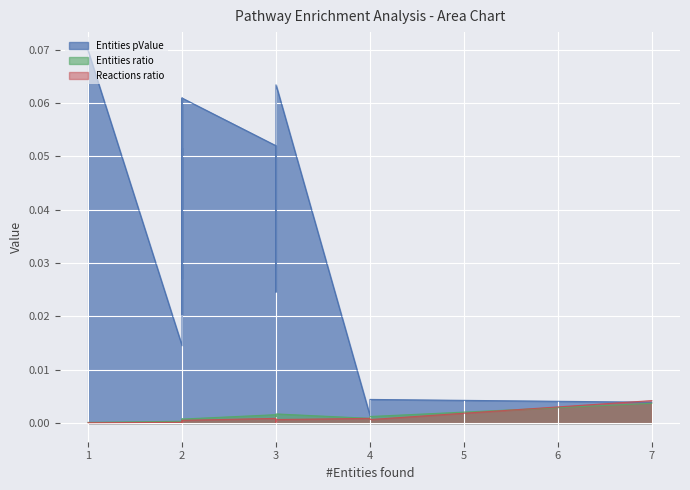

How many interior local valleys does the Reactions ratio series have?

4